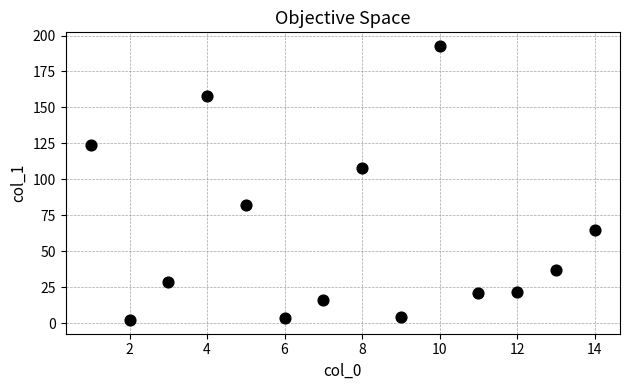

What Y value in the scatter plot is closest to 97?

108.1